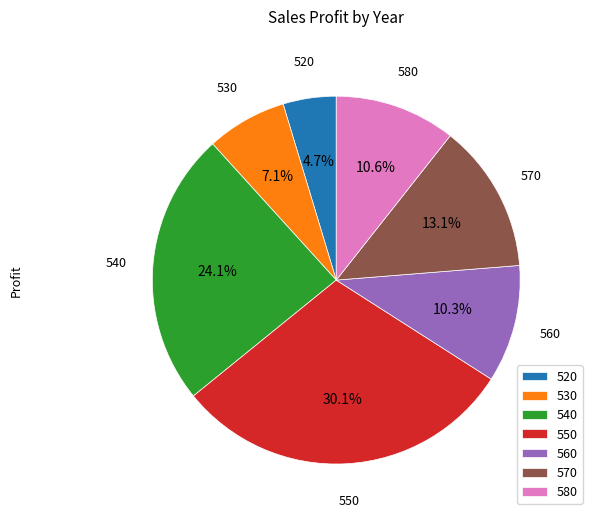

Does 560 represent more than half of the total?

No